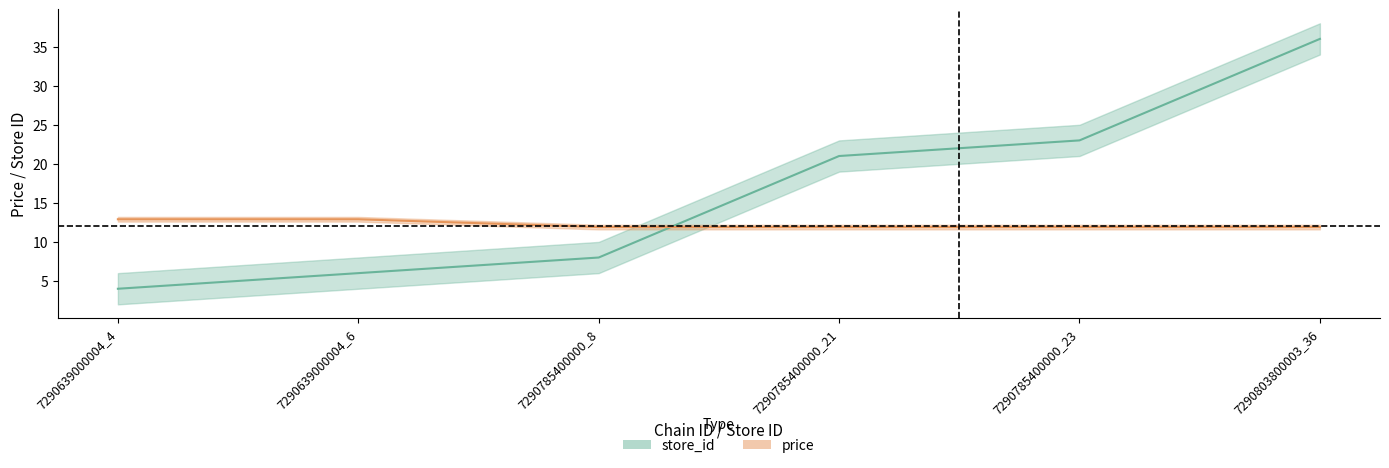

Rank the series at 7290785400000_23 from highest to lowest value.

store_id, price